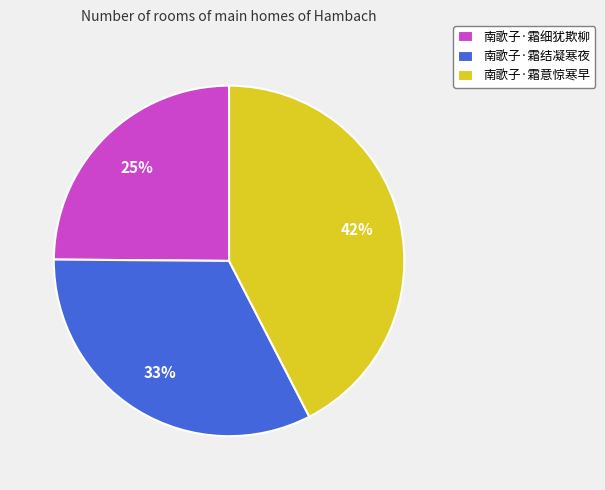

How many slices are in this pie chart?

3